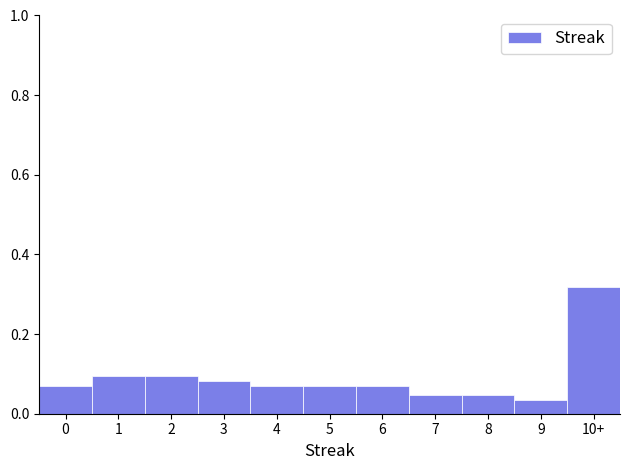

What is the sum of all values?

1.0